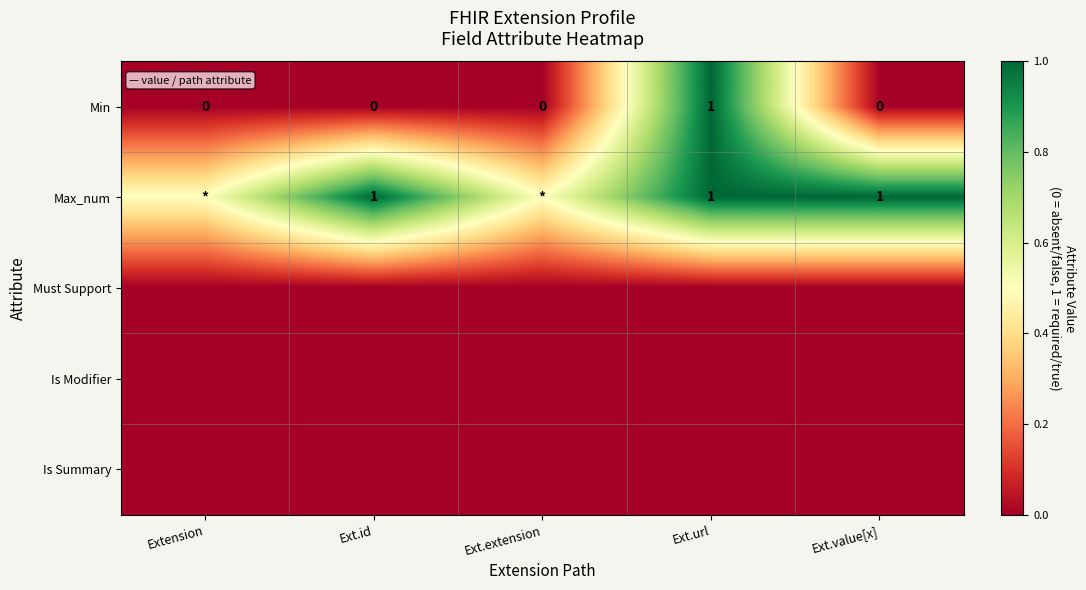

Count the Min values in the range 0 to 1.

5